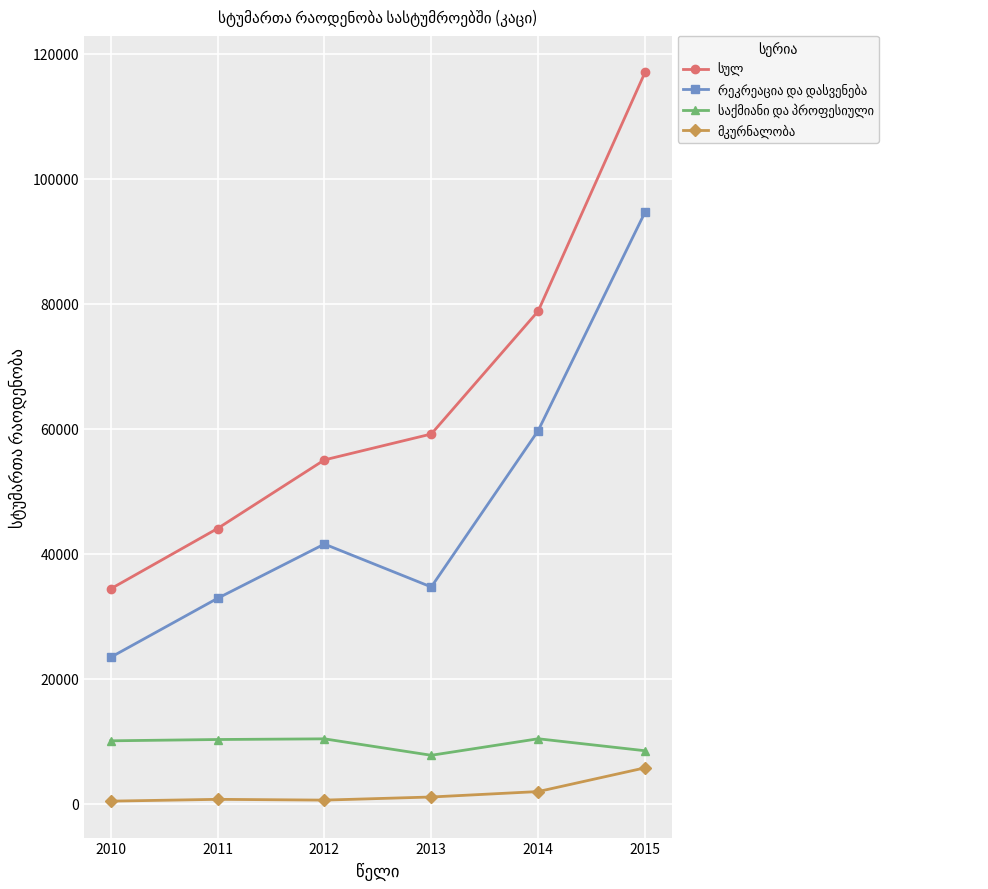

At how many categories does at least one series exceed 48436?

4